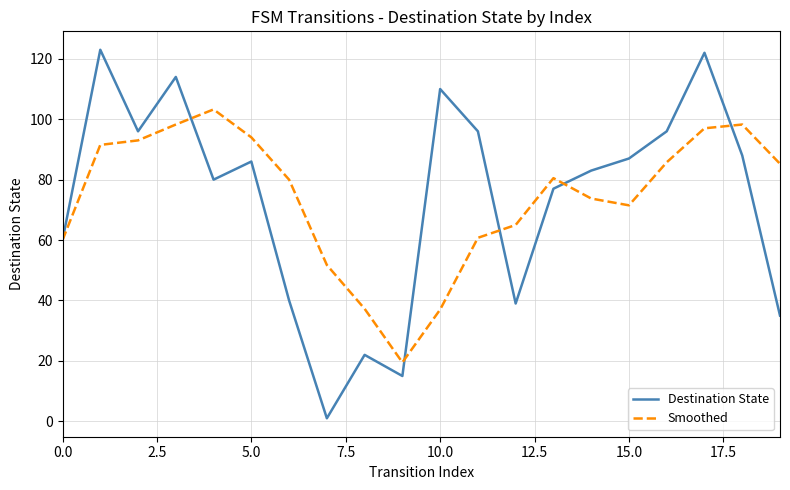

Which series has the largest range (max minus min)?

Destination State